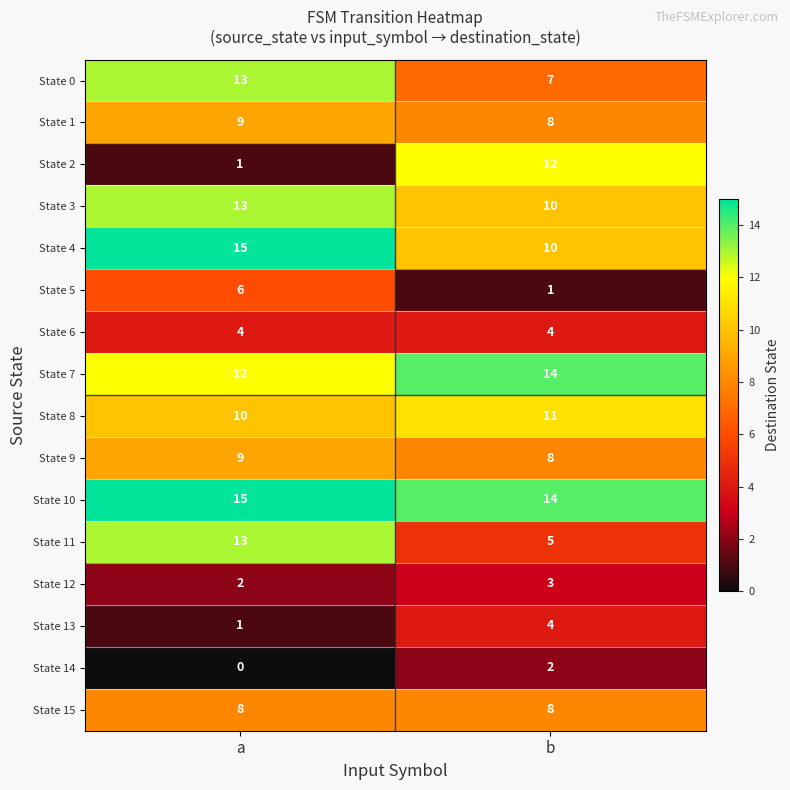

What is the spread (max minus min) of values at b?

13